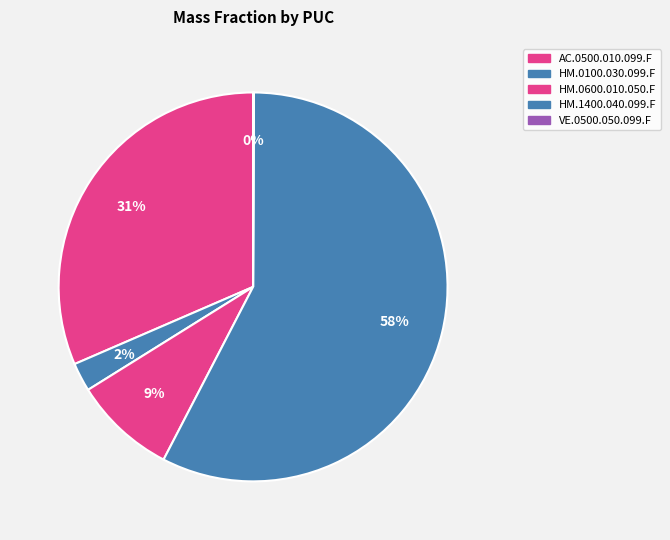

To the nearest percent, what is the difference between the largest and smallest slice percentages?

57%